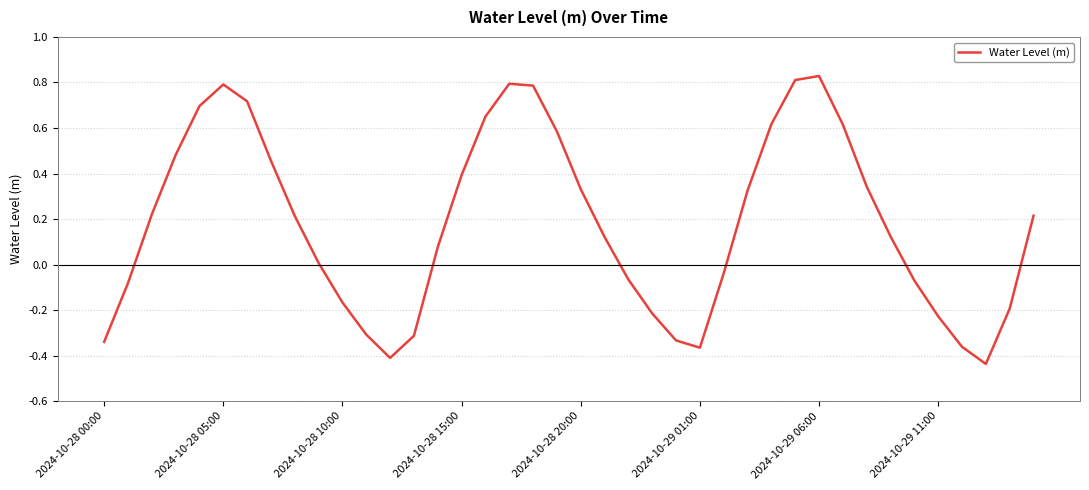

What is the difference between the maximum and minimum values?

1.3